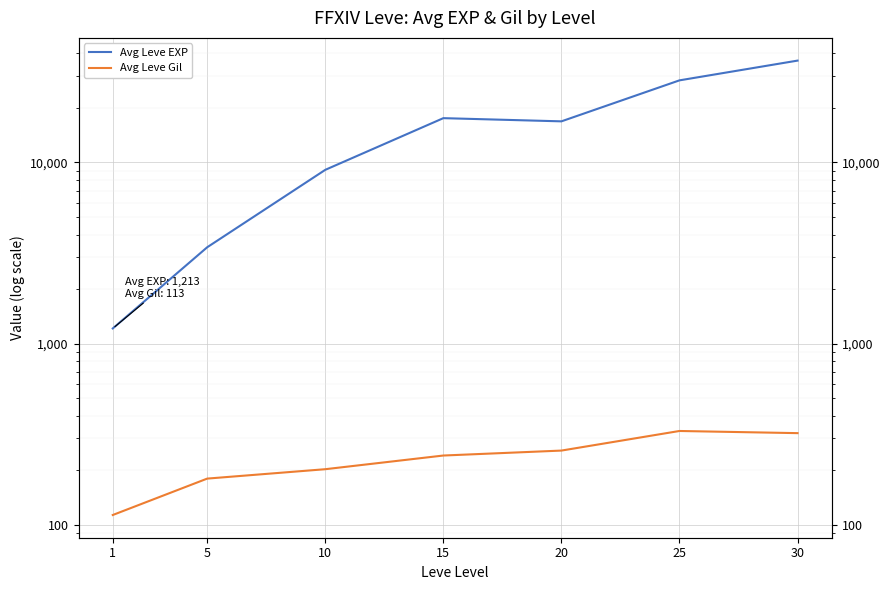

At which label does Avg Leve EXP first exceed 16865?

15